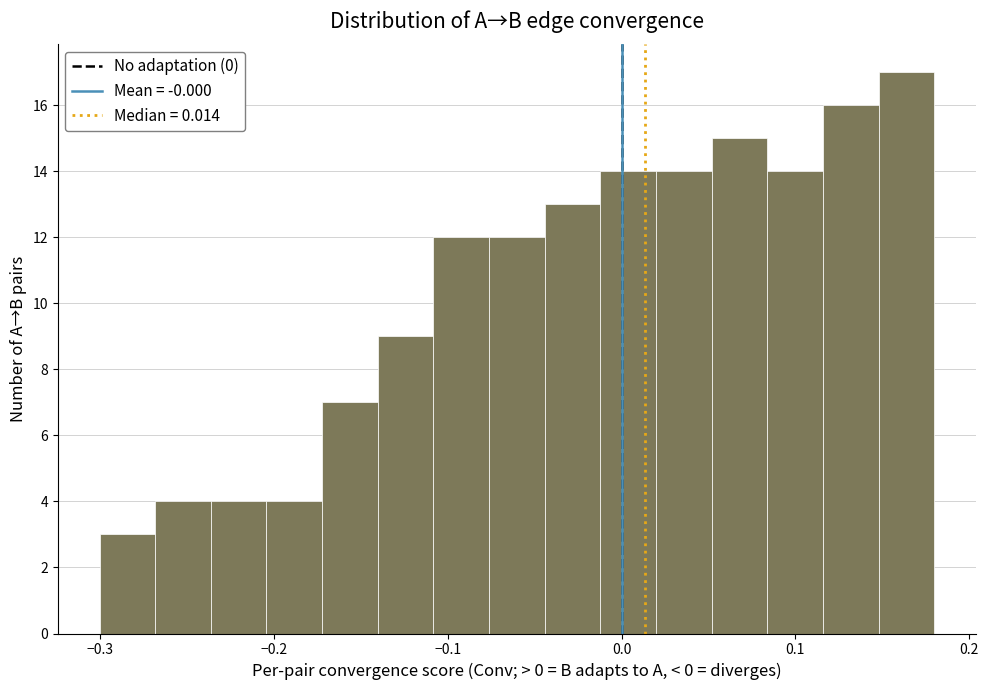

Around what value on the x-axis is the tallest bar? Give the approximate position of its centre, as read against the axis.

0.16